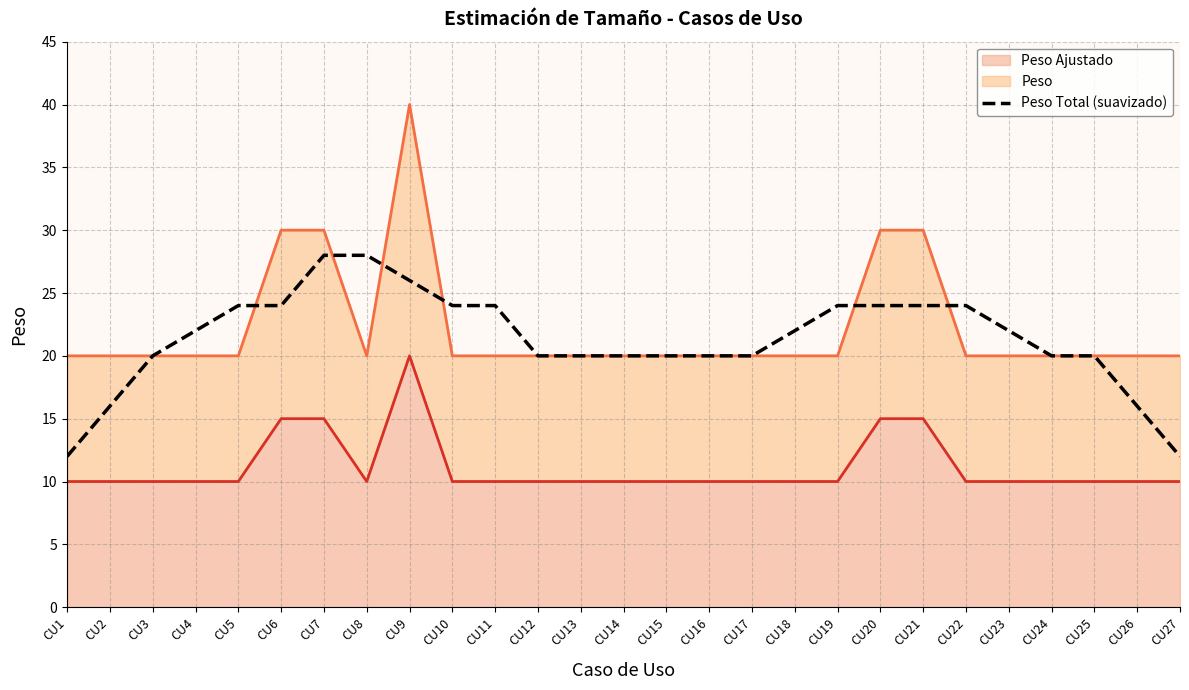

List the labels in order of value, smallest first.

CU1, CU27, CU2, CU26, CU3, CU12, CU13, CU14, CU15, CU16, CU17, CU24, CU25, CU4, CU18, CU23, CU5, CU6, CU10, CU11, CU19, CU20, CU21, CU22, CU9, CU7, CU8